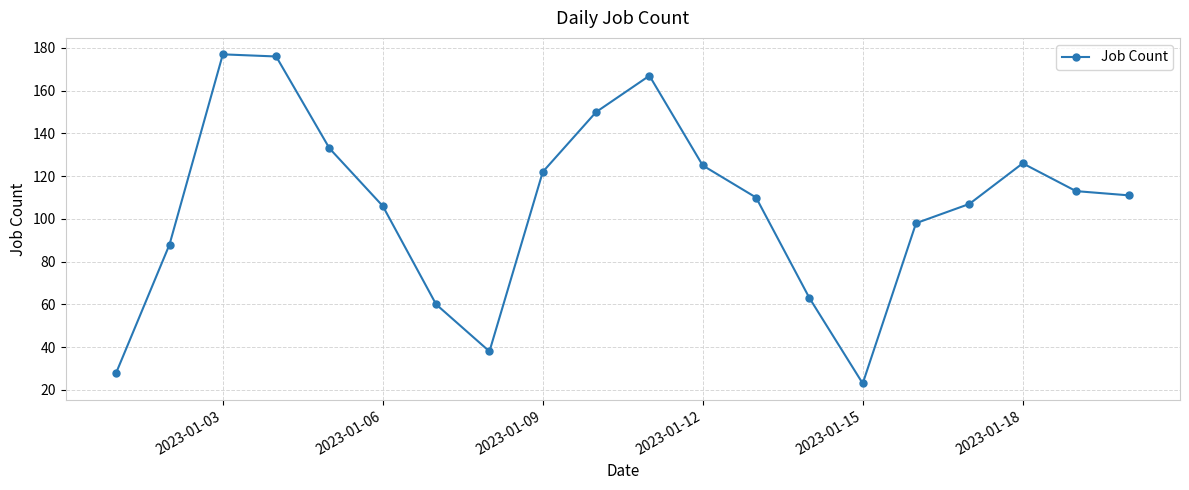

What is the maximum value shown in the chart?

177